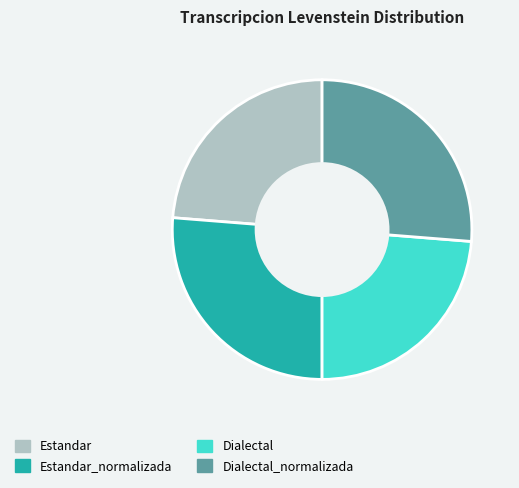

Between Estandar and Estandar_normalizada, which is larger?

Estandar_normalizada